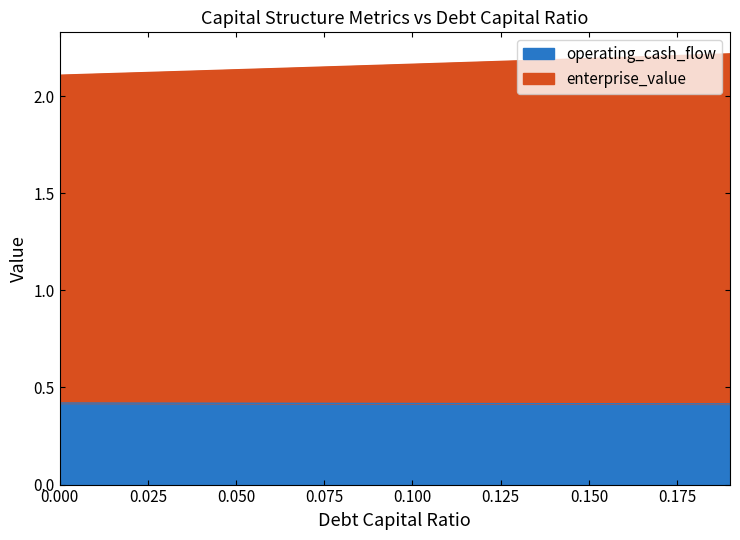

What are all the series names shown in the legend?

operating_cash_flow, enterprise_value